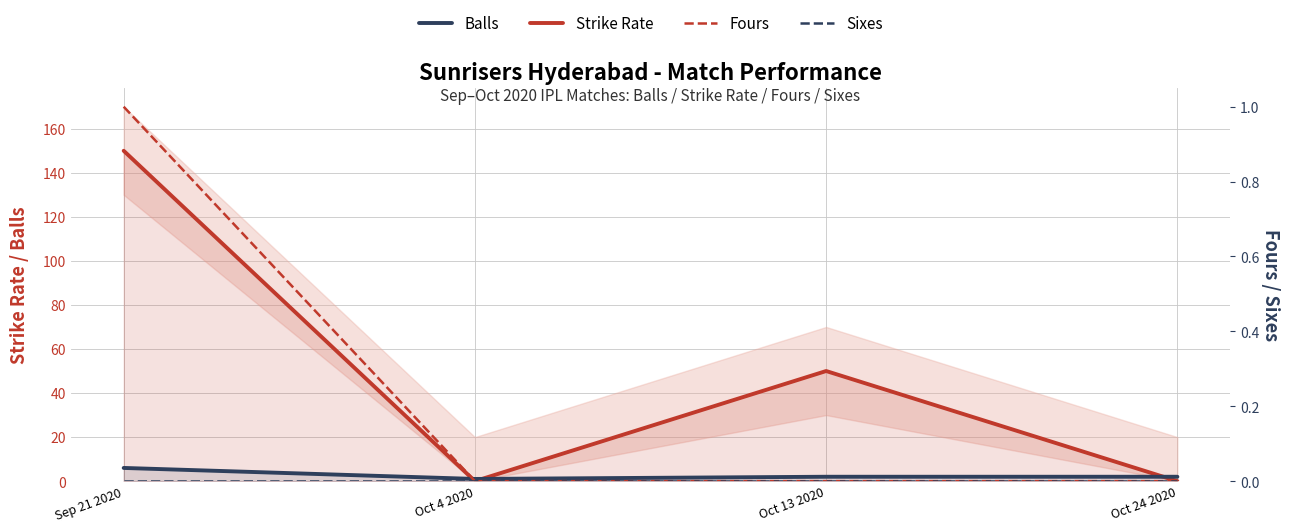

What is the spread (max minus min) of values at Oct 24 2020?

2